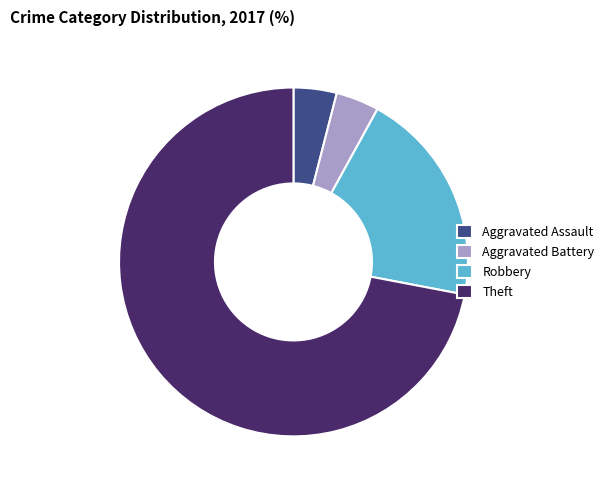

Which slice is the largest?

Theft